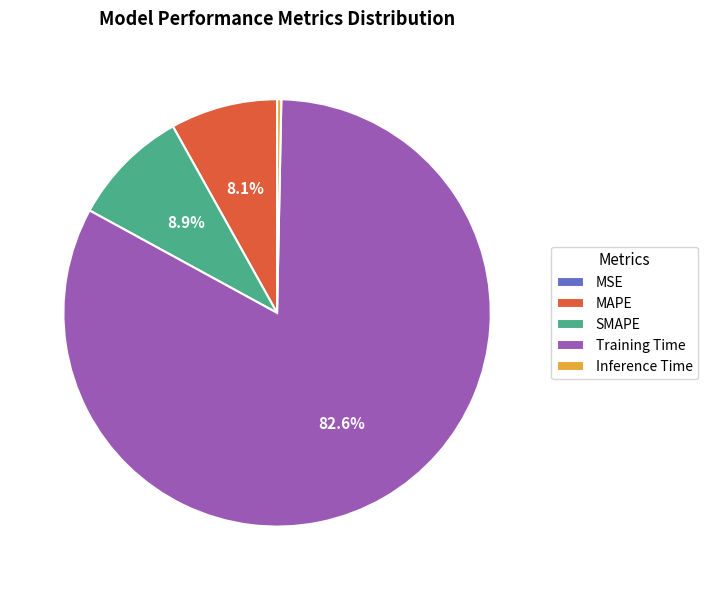

Which has a higher value, Training Time or MAPE?

Training Time